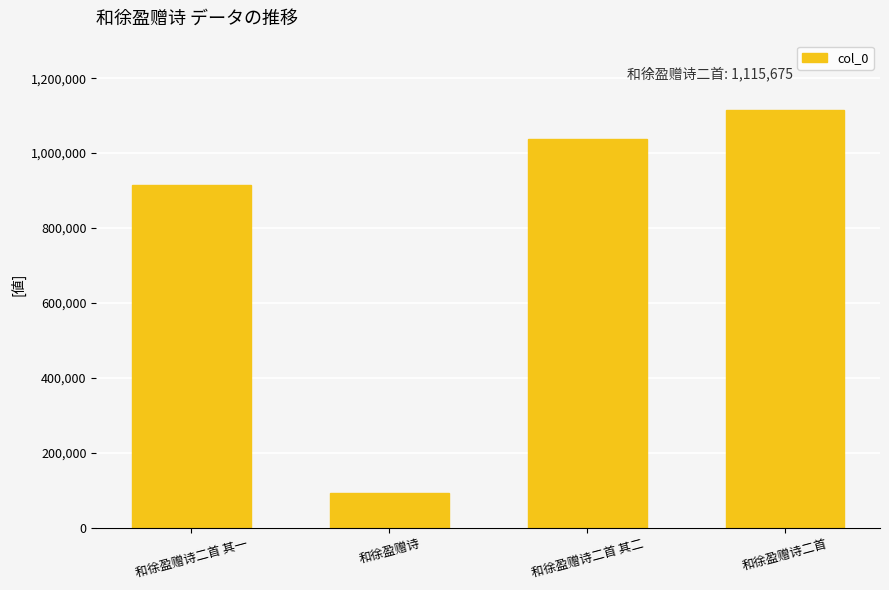

How many categories are shown in the chart?

4